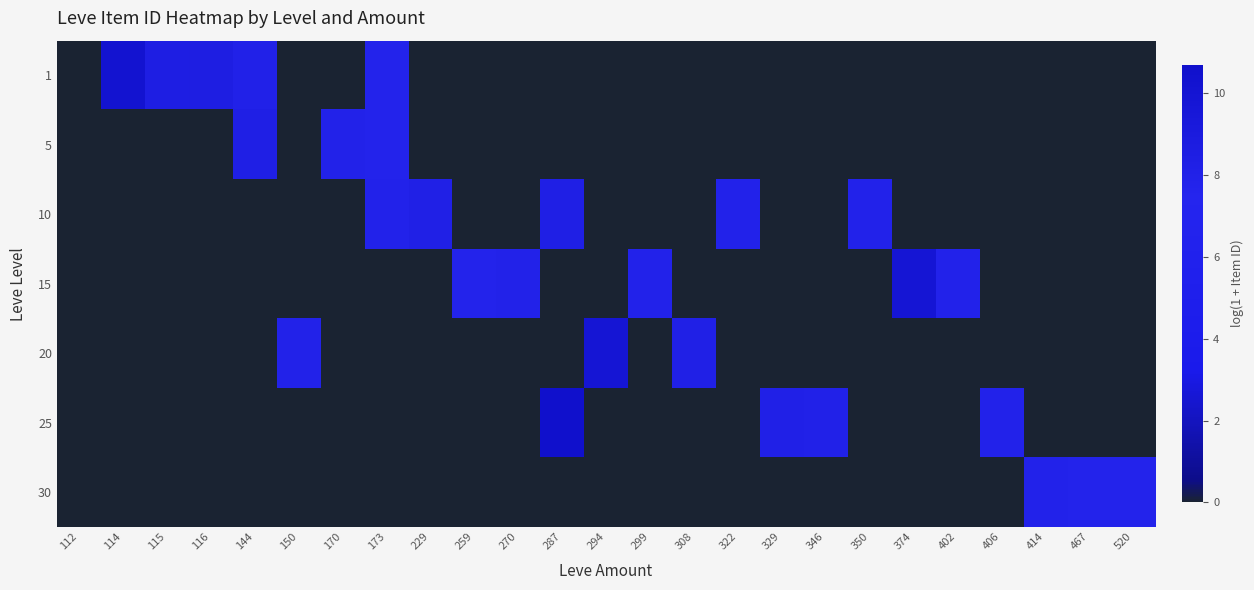

Reading right to left, what are all the values shown in this chart?

1: 520=0.0	467=0.0	414=0.0	406=0.0	402=0.0	374=0.0	350=0.0	346=0.0	329=0.0	322=0.0	308=0.0	299=0.0	294=0.0	287=0.0	270=0.0	259=0.0	229=0.0	173=7.7	170=0.0	150=0.0	144=8.0	116=8.5	115=8.5	114=10.2	112=0.0
5: 520=0.0	467=0.0	414=0.0	406=0.0	402=0.0	374=0.0	350=0.0	346=0.0	329=0.0	322=0.0	308=0.0	299=0.0	294=0.0	287=0.0	270=0.0	259=0.0	229=0.0	173=7.7	170=7.9	150=0.0	144=8.2	116=0.0	115=0.0	114=0.0	112=0.0
10: 520=0.0	467=0.0	414=0.0	406=0.0	402=0.0	374=0.0	350=7.8	346=0.0	329=0.0	322=7.8	308=0.0	299=0.0	294=0.0	287=8.2	270=0.0	259=0.0	229=8.2	173=7.8	170=0.0	150=0.0	144=0.0	116=0.0	115=0.0	114=0.0	112=0.0
15: 520=0.0	467=0.0	414=0.0	406=0.0	402=7.8	374=9.8	350=0.0	346=0.0	329=0.0	322=0.0	308=0.0	299=7.8	294=0.0	287=0.0	270=7.9	259=7.7	229=0.0	173=0.0	170=0.0	150=0.0	144=0.0	116=0.0	115=0.0	114=0.0	112=0.0
20: 520=0.0	467=0.0	414=0.0	406=0.0	402=0.0	374=0.0	350=0.0	346=0.0	329=0.0	322=0.0	308=8.2	299=0.0	294=9.9	287=0.0	270=0.0	259=0.0	229=0.0	173=0.0	170=0.0	150=7.9	144=0.0	116=0.0	115=0.0	114=0.0	112=0.0
25: 520=0.0	467=0.0	414=0.0	406=7.8	402=0.0	374=0.0	350=0.0	346=8.0	329=8.1	322=0.0	308=0.0	299=0.0	294=0.0	287=10.7	270=0.0	259=0.0	229=0.0	173=0.0	170=0.0	150=0.0	144=0.0	116=0.0	115=0.0	114=0.0	112=0.0
30: 520=7.7	467=7.7	414=7.8	406=0.0	402=0.0	374=0.0	350=0.0	346=0.0	329=0.0	322=0.0	308=0.0	299=0.0	294=0.0	287=0.0	270=0.0	259=0.0	229=0.0	173=0.0	170=0.0	150=0.0	144=0.0	116=0.0	115=0.0	114=0.0	112=0.0